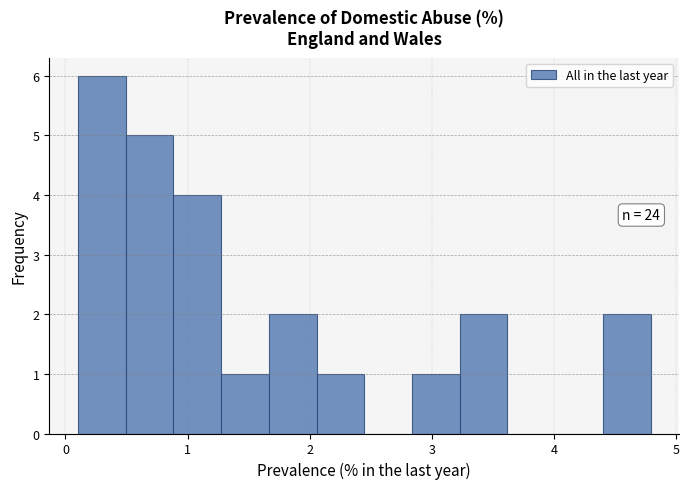

Around what value on the x-axis is the tallest bar? Give the approximate position of its centre, as read against the axis.

0.3